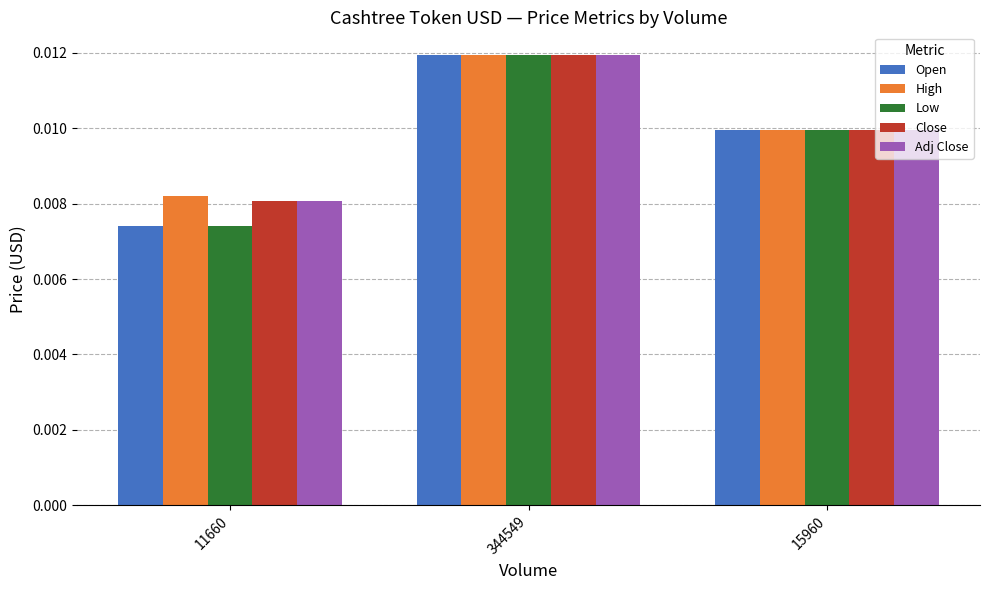

At which category does the chart reach its minimum across all series?

11660